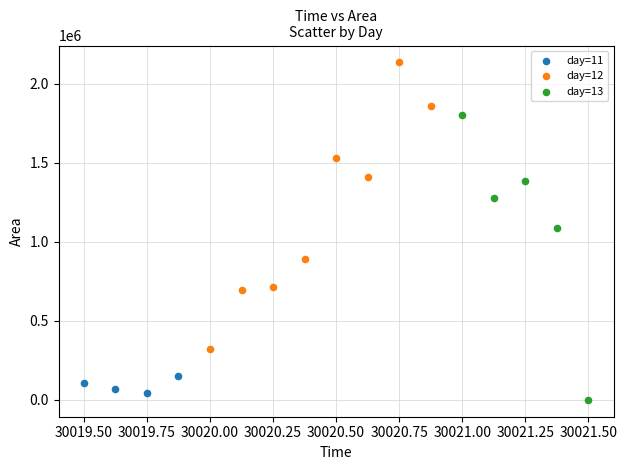

What are all the series names shown in the legend?

day=11, day=12, day=13